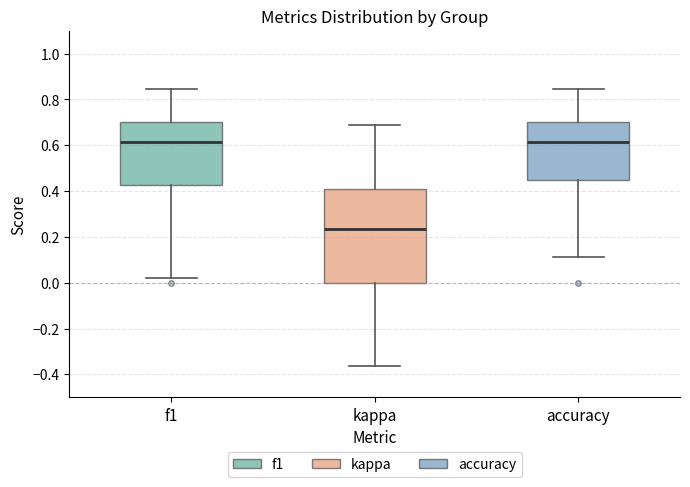

Where does the upper whisker of the box for kappa end on the y-axis? The values are not printed on the chart, so give them approximately, as read against the axis.

0.70